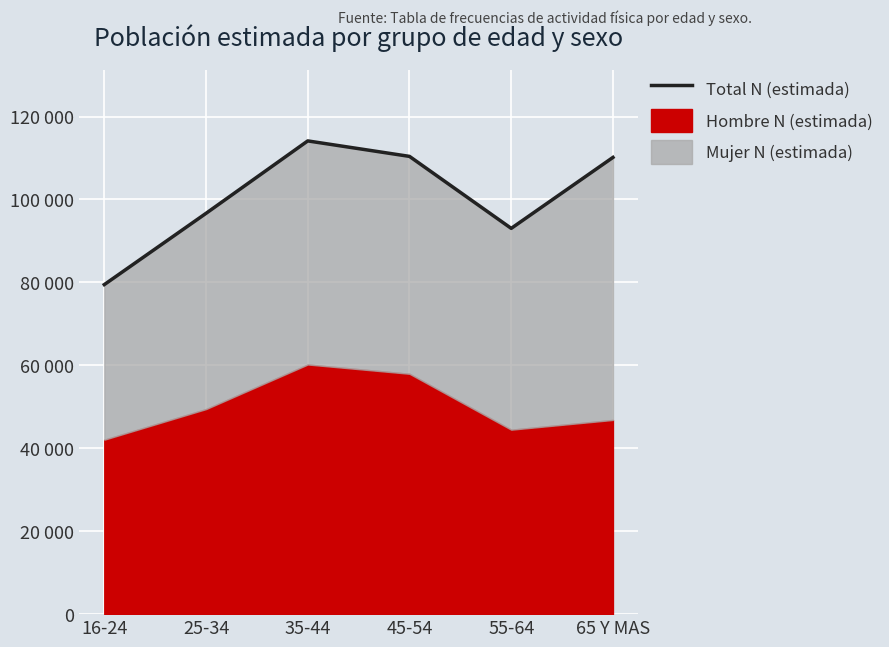

What is the average value?

100639